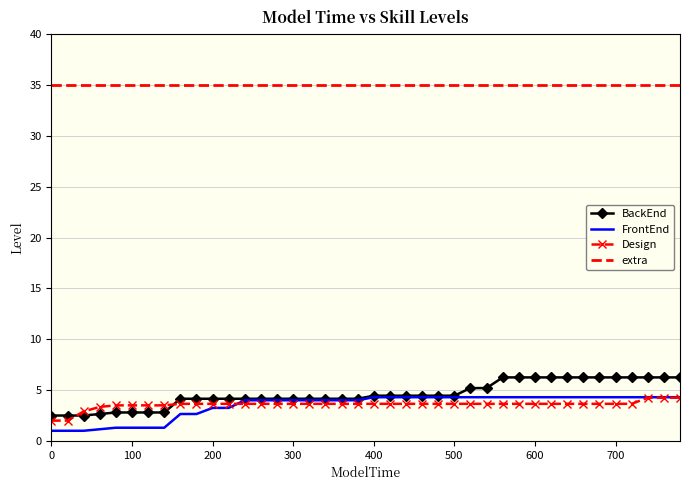

Which series has the largest total across all categories?

extra